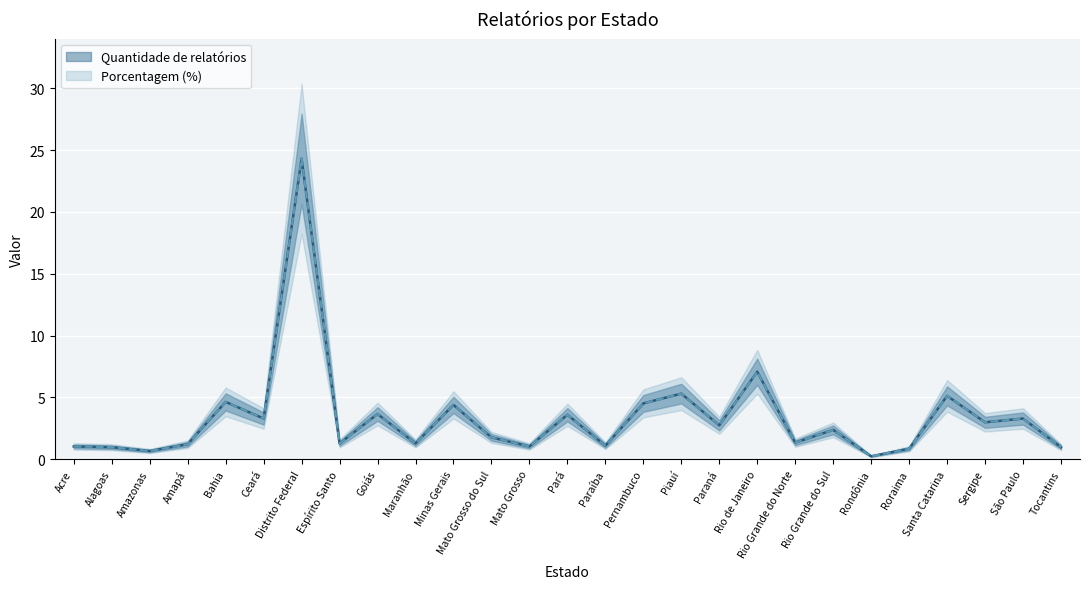

Read the Quantidade de relatórios value at Maranhão.

1.3